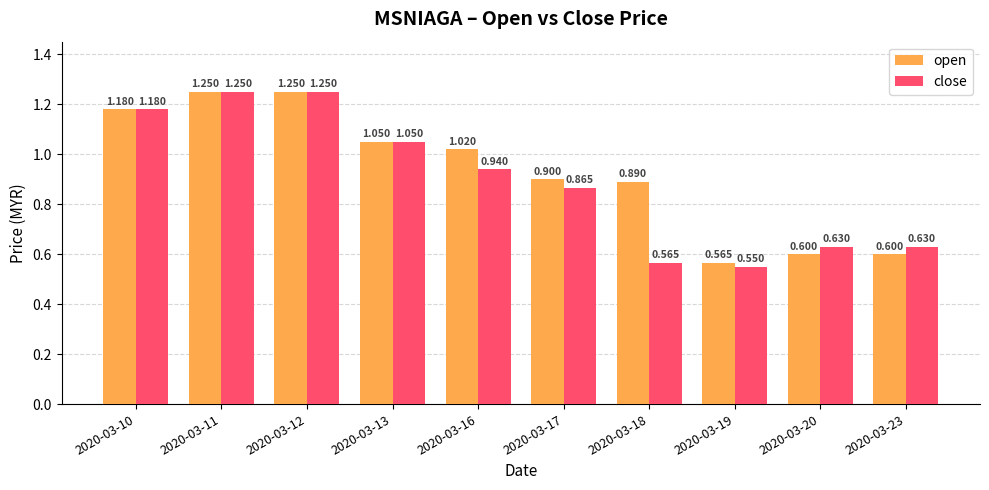

Does the chart contain any negative values?

No